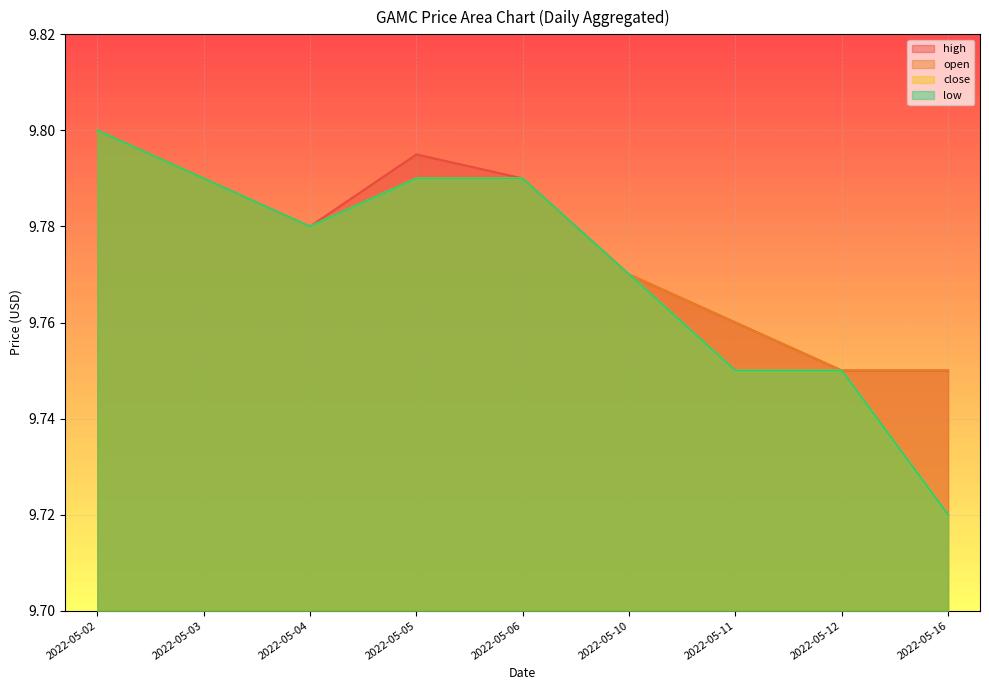

Does the chart display data point markers on the line(s)?

No